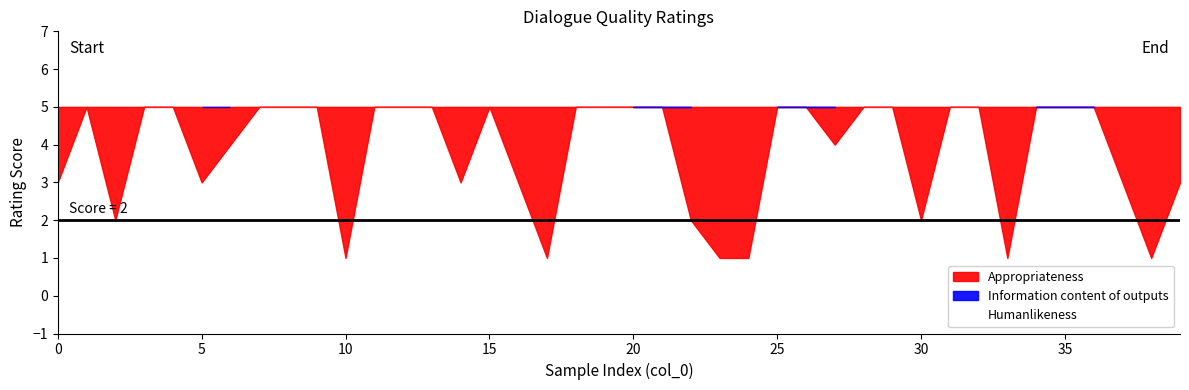

What is the total value across all series at 17?

10